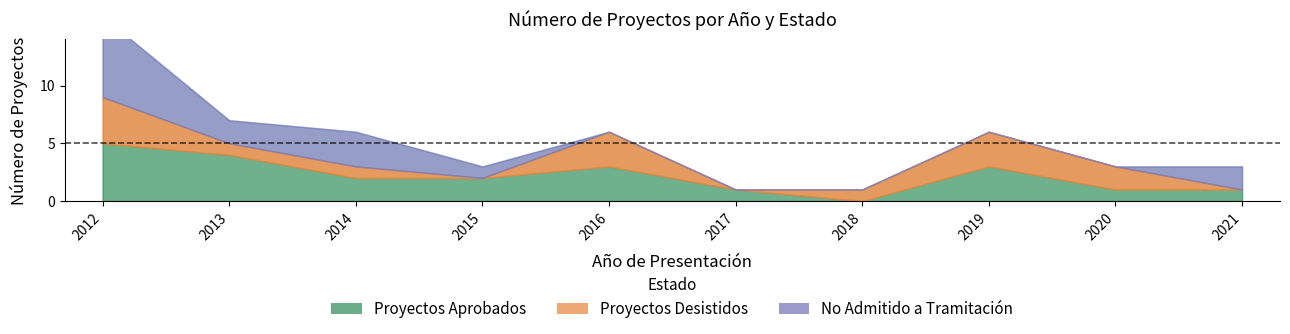

How many values in the Proyectos Desistidos series exceed 1?

4